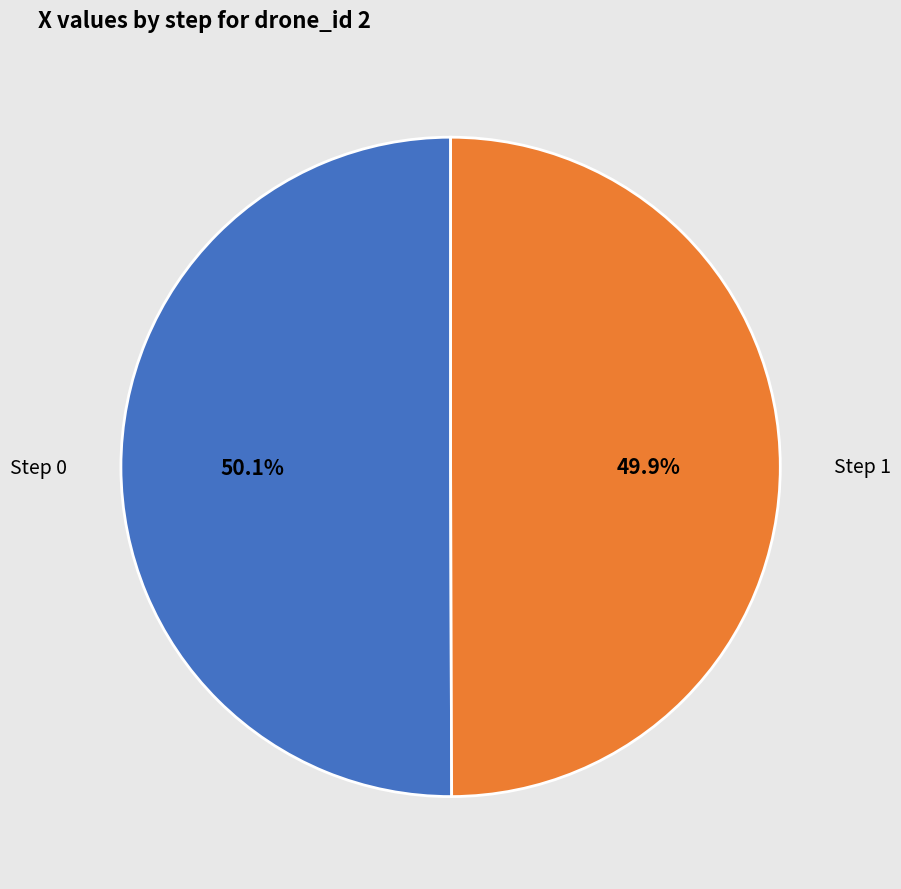

How many segments does this pie chart have?

2